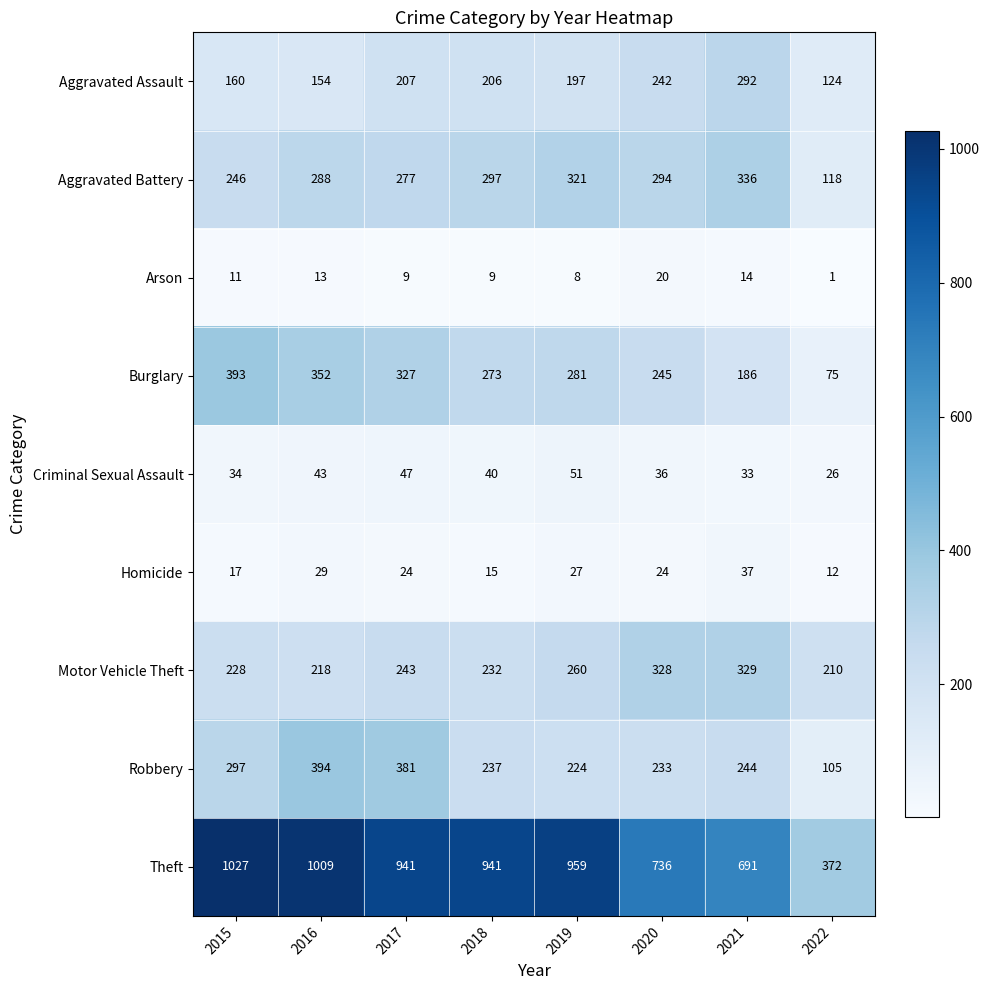

What is the total value across all series at 2020?

2158